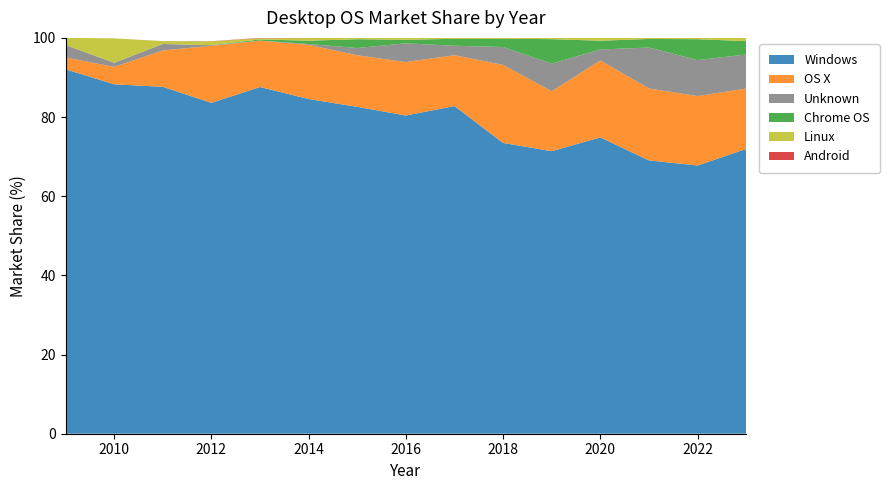

Reading right to left, list all the values displayed in this chart.

Windows: 71.9	67.8	69.0	74.9	71.4	73.5	82.8	80.4	82.6	84.5	87.6	83.6	87.6	88.3	92.1
OS X: 15.3	17.5	18.2	19.4	15.1	19.7	12.8	13.5	13.0	13.7	11.7	14.4	9.2	4.4	3.0
Unknown: 8.6	9.1	10.3	2.8	7.0	4.5	2.4	4.7	1.8	0.2	0.0	0.2	1.6	1.0	3.1
Chrome OS: 3.4	5.3	2.2	2.2	6.2	2.1	1.8	0.9	2.2	0.8	0.3	0.0	0.0	0.0	0.0
Linux: 0.8	0.3	0.3	0.7	0.3	0.2	0.2	0.5	0.3	0.7	0.3	0.9	0.7	6.2	1.8
Android: 0.0	0.0	0.0	0.0	0.0	0.0	0.0	0.0	0.0	0.1	0.1	0.1	0.0	0.0	0.0